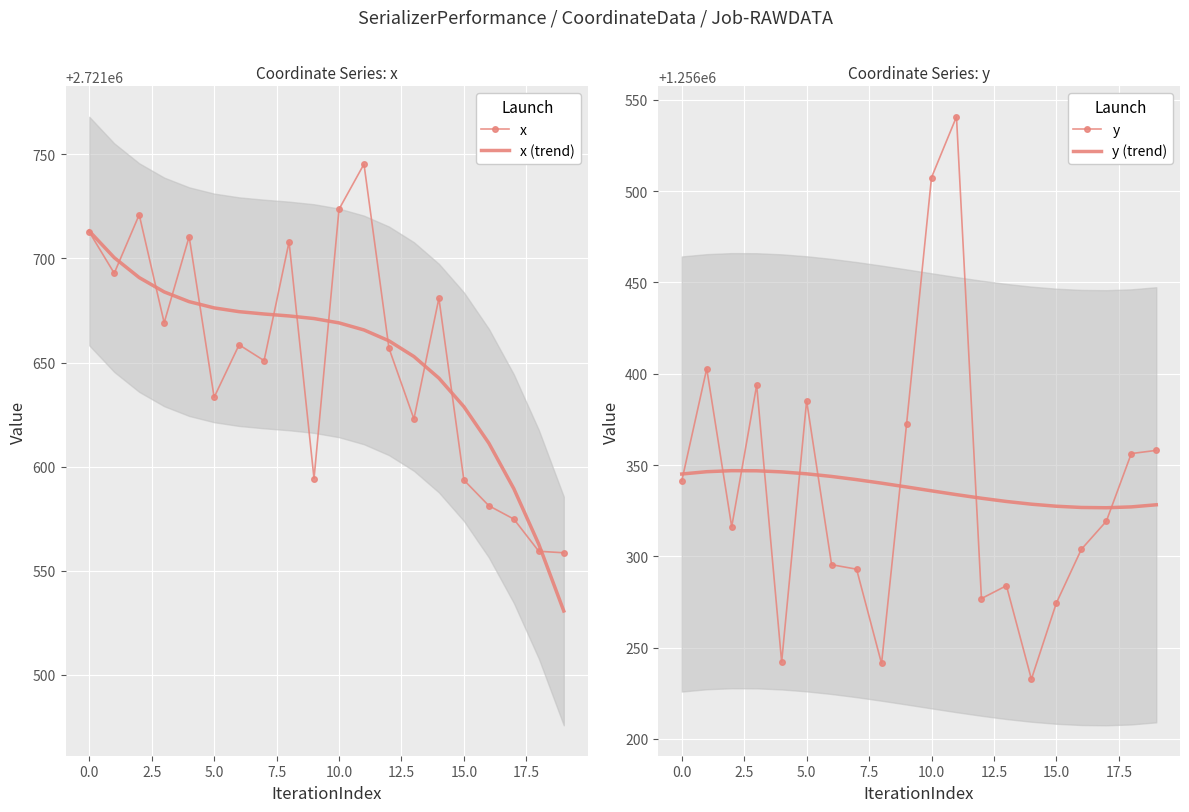

Reading right to left, what are all the values shown in this chart?

x: 2721558.6	2721559.3	2721574.8	2721581.2	2721593.6	2721680.9	2721622.9	2721656.9	2721745.3	2721723.6	2721594.3	2721707.9	2721650.9	2721658.5	2721633.3	2721710.5	2721669.1	2721721.0	2721692.9	2721712.7
x (trend): 2721530.7	2721562.7	2721589.4	2721611.3	2721628.8	2721642.5	2721652.9	2721660.4	2721665.6	2721669.0	2721671.1	2721672.4	2721673.3	2721674.4	2721676.2	2721679.2	2721683.9	2721690.8	2721700.4	2721713.1
y: 1256358.0	1256356.3	1256319.2	1256303.9	1256274.5	1256232.7	1256283.9	1256276.9	1256540.7	1256507.5	1256372.2	1256241.3	1256293.0	1256295.4	1256385.2	1256242.1	1256393.8	1256316.2	1256402.8	1256341.2
y (trend): 1256328.2	1256327.1	1256326.6	1256326.8	1256327.5	1256328.6	1256330.1	1256331.8	1256333.8	1256335.9	1256338.0	1256340.1	1256342.0	1256343.8	1256345.2	1256346.3	1256346.9	1256346.9	1256346.4	1256345.1